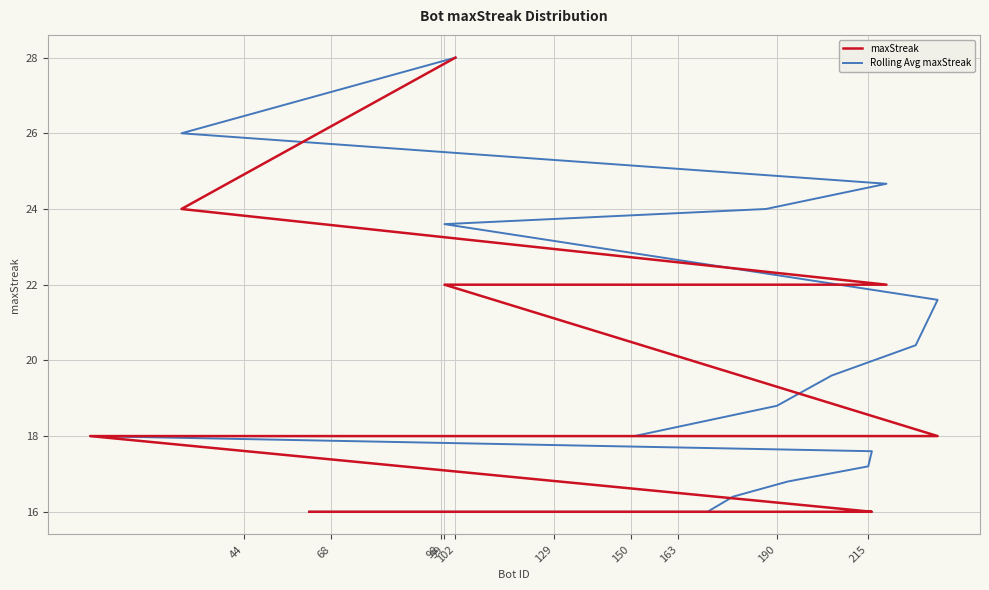

What is the difference between the second highest and second lowest values in the Rolling Avg maxStreak series?

10.0